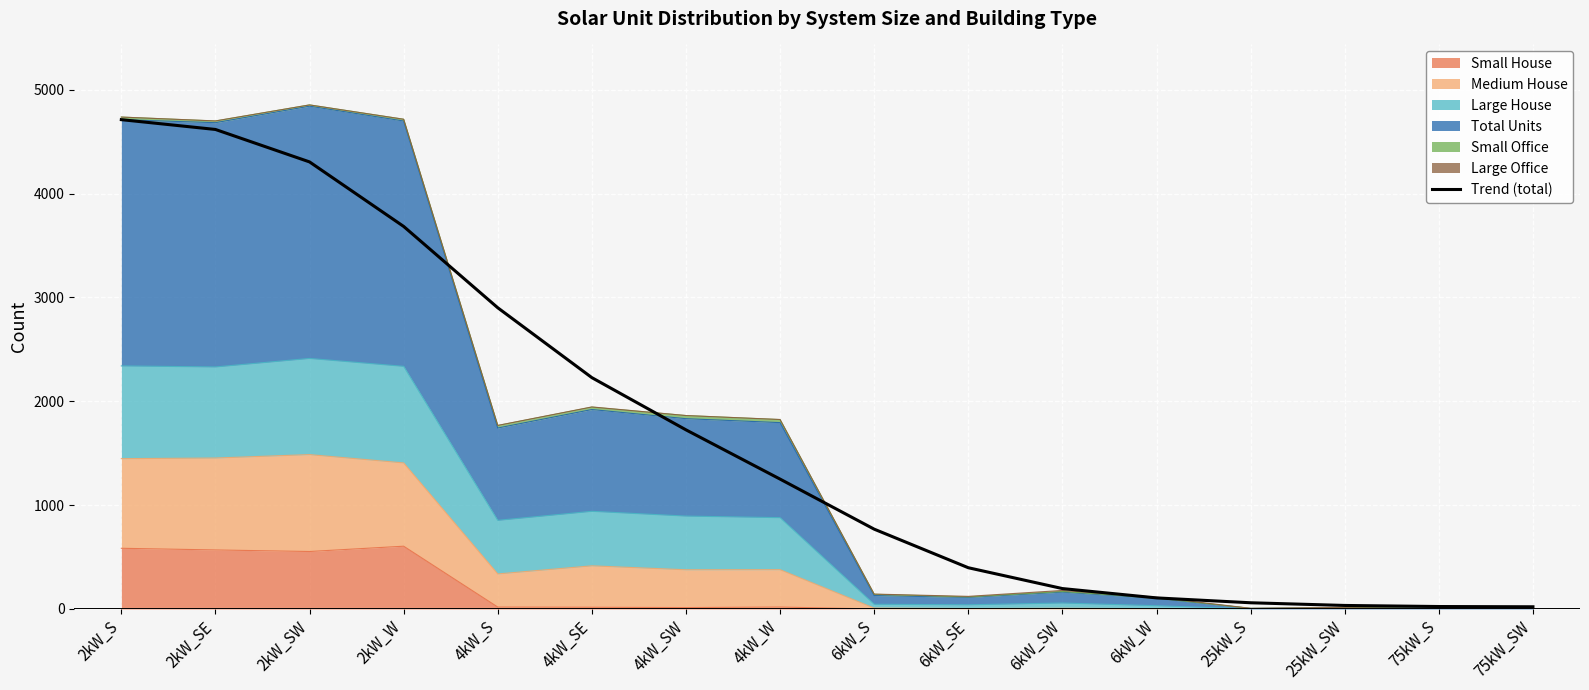

Which category has the highest value across all series?

2kW_S